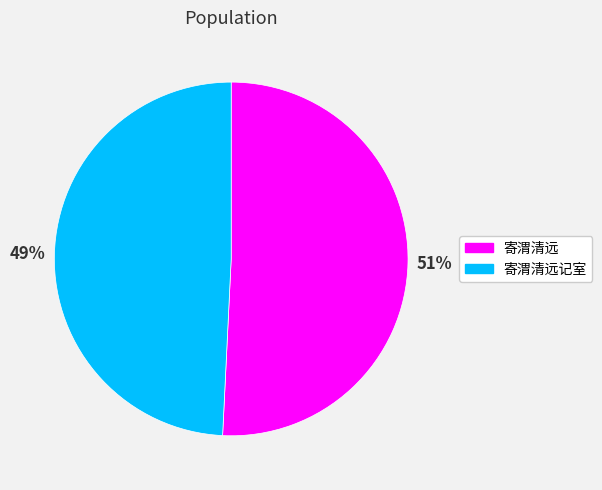

Do 寄渭清远 and 寄渭清远记室 together represent more than half of the pie?

Yes